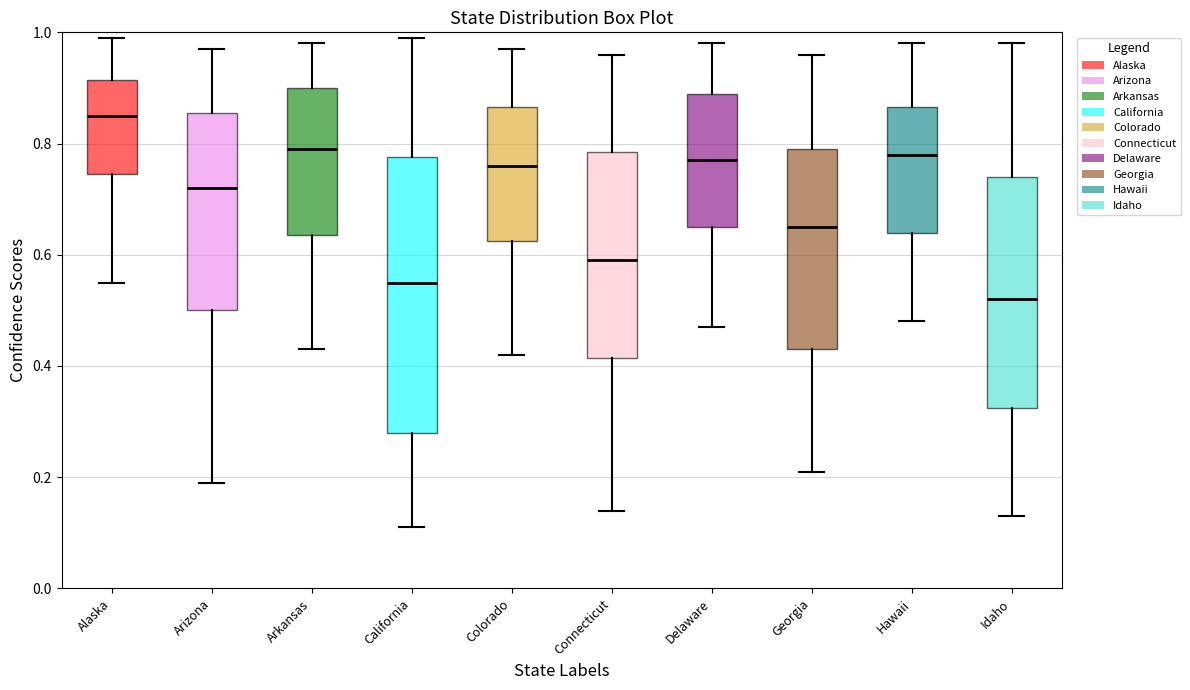

Comparing the boxes themselves (not the whiskers), which one is the tallest?

California